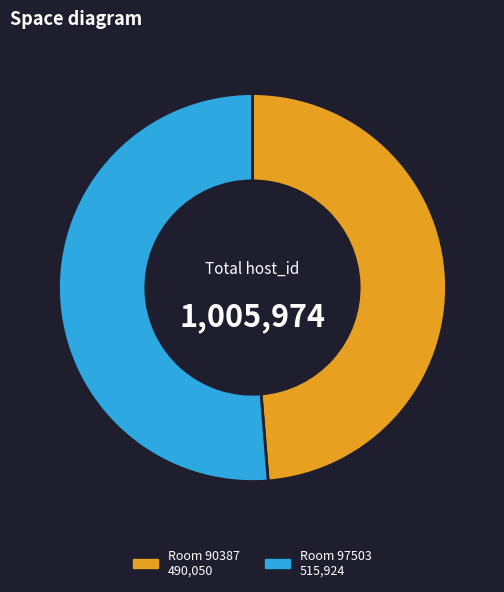

To the nearest percent, what is the average slice percentage?

50%